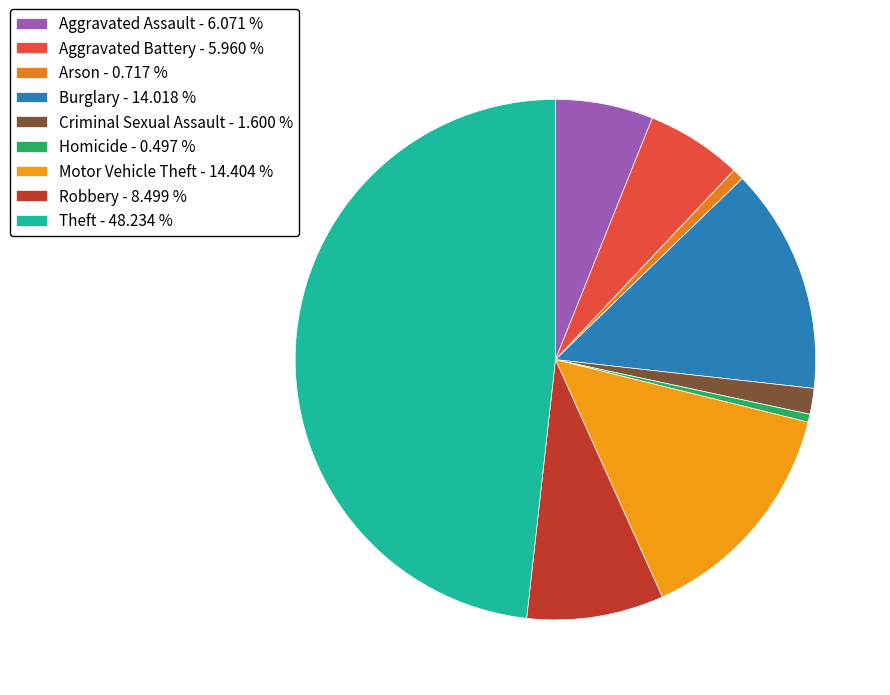

What is the largest slice in the pie chart?

Theft